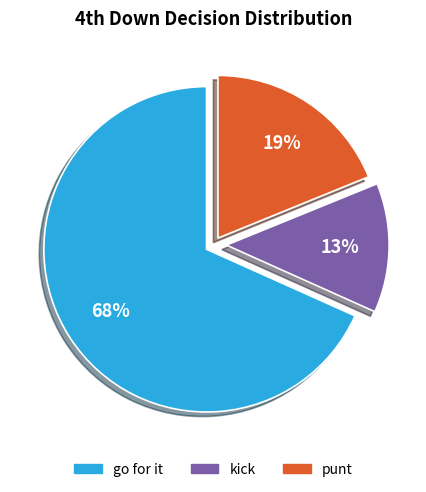

To the nearest percent, what is the average slice percentage?

33%